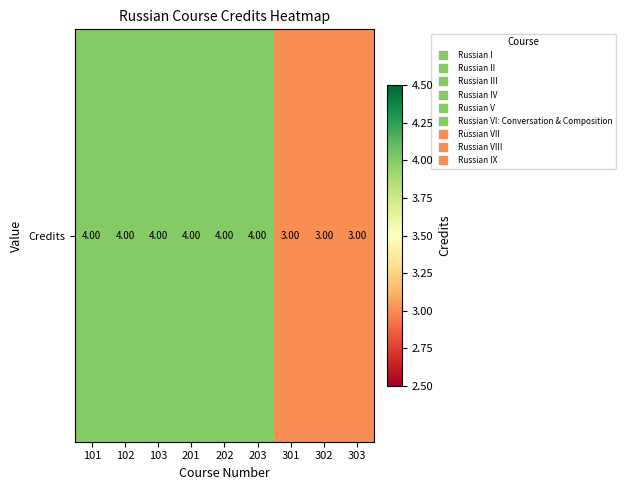

Reading left to right, what are all the values shown in this chart?

4	4	4	4	4	4	3	3	3